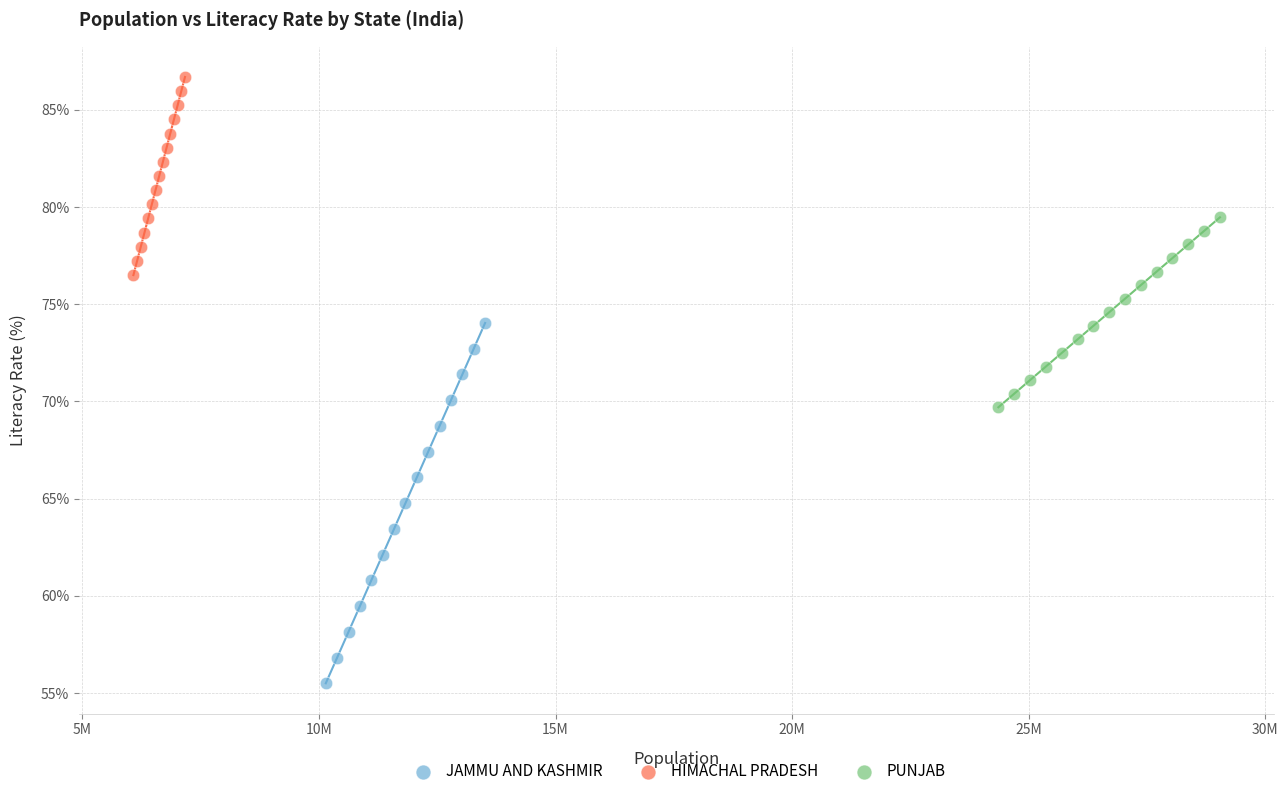

Which series contains the highest Y value?

HIMACHAL PRADESH